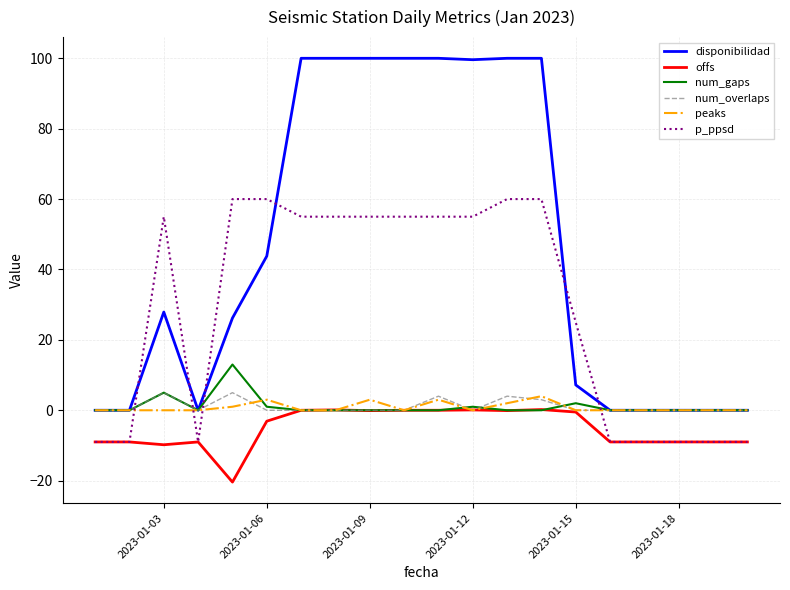

What is the highest value of the disponibilidad series?

100.0